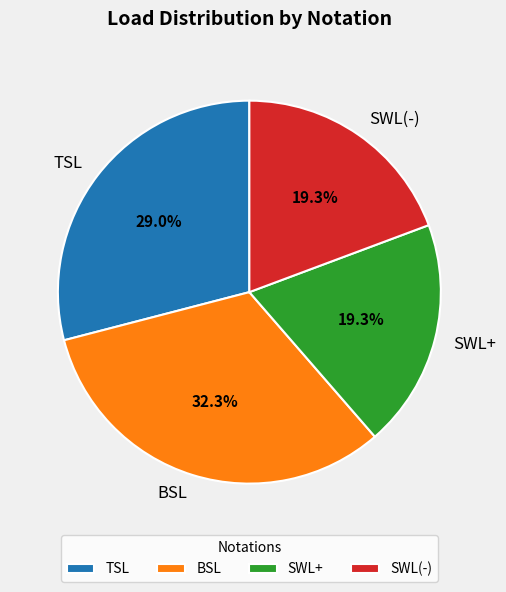

How many segments does this pie chart have?

4